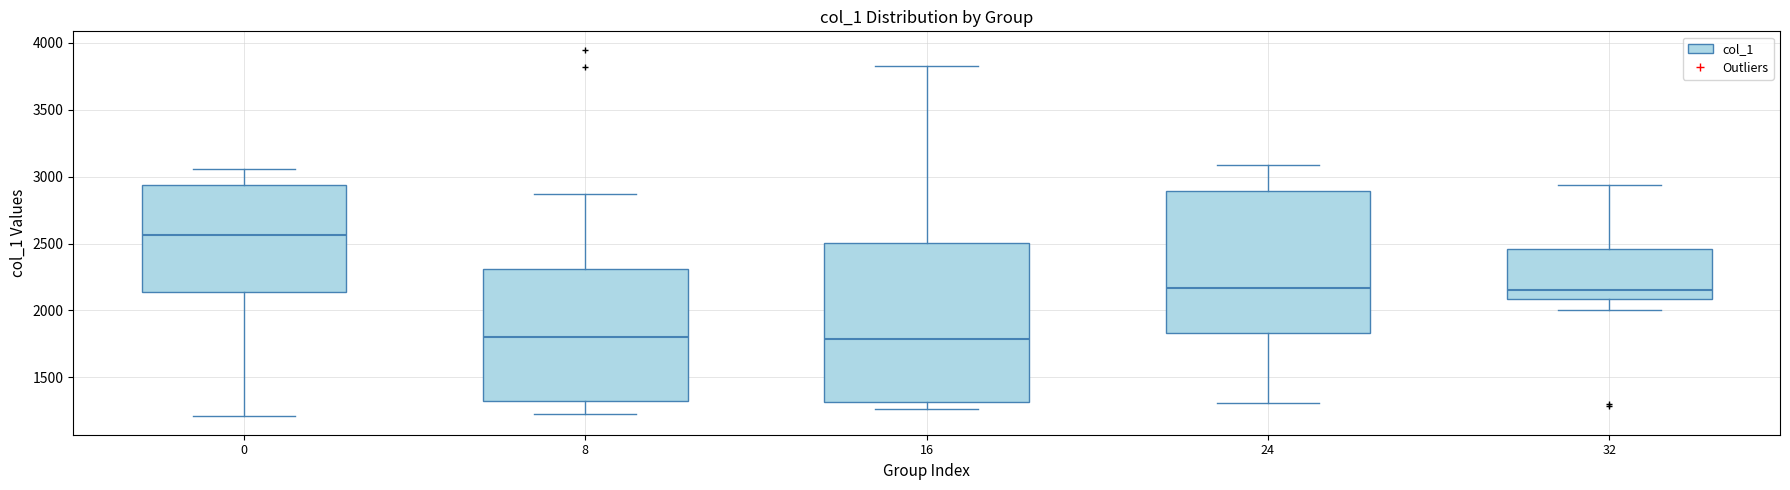

Reading left to right, read every box against the y-axis: the position of its median line, the range the box covers, and the ends of its whiskers. The values are not printed on the chart, so give them approximately, as read against the axis.

0: median 2550, box 2150 to 2950, whiskers 1200 to 3050
8: median 1800, box 1300 to 2300, whiskers 1200 to 2850
16: median 1800, box 1300 to 2500, whiskers 1250 to 3850
24: median 2150, box 1850 to 2900, whiskers 1300 to 3100
32: median 2150, box 2100 to 2450, whiskers 2000 to 2950